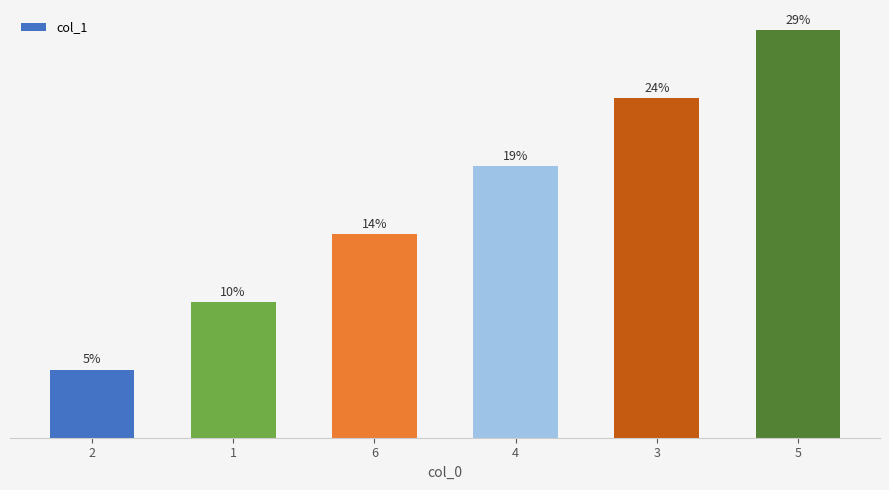

Are the bars horizontal?

No